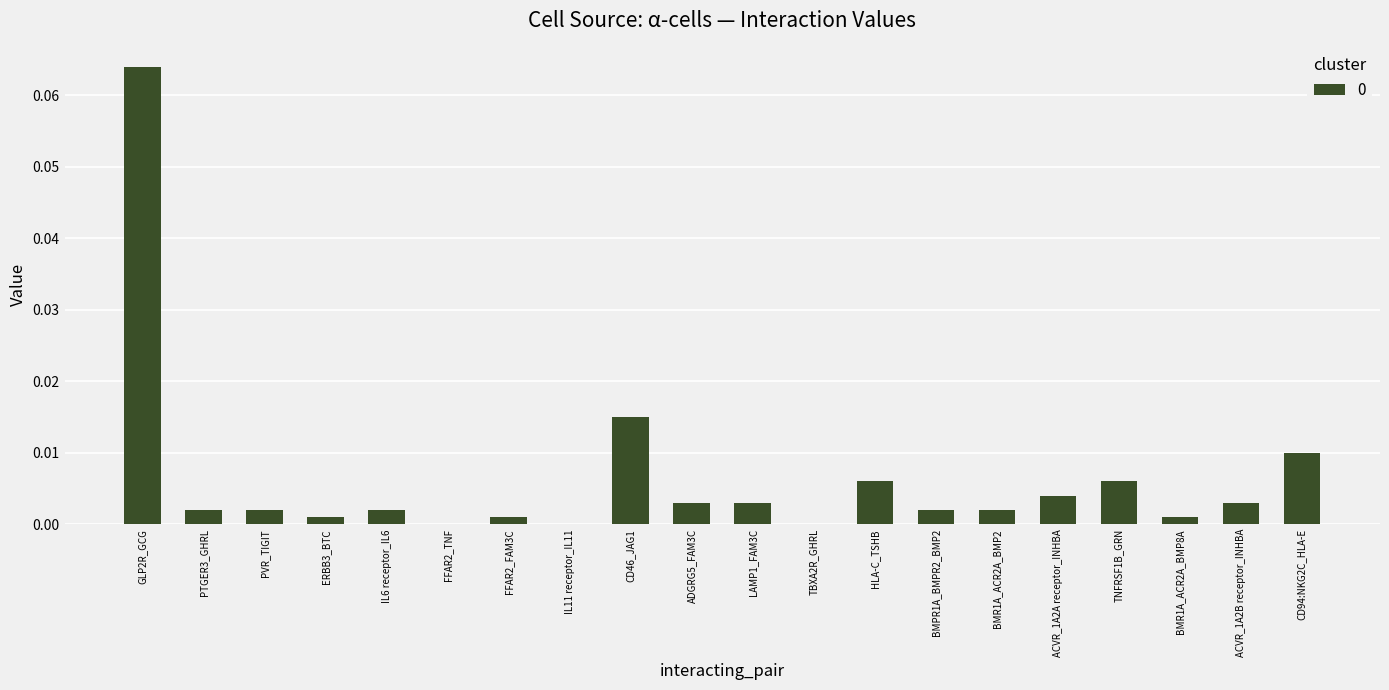

The chart shows a value of 0.0 at BMR1A_ACR2A_BMP8A. True or false?

True